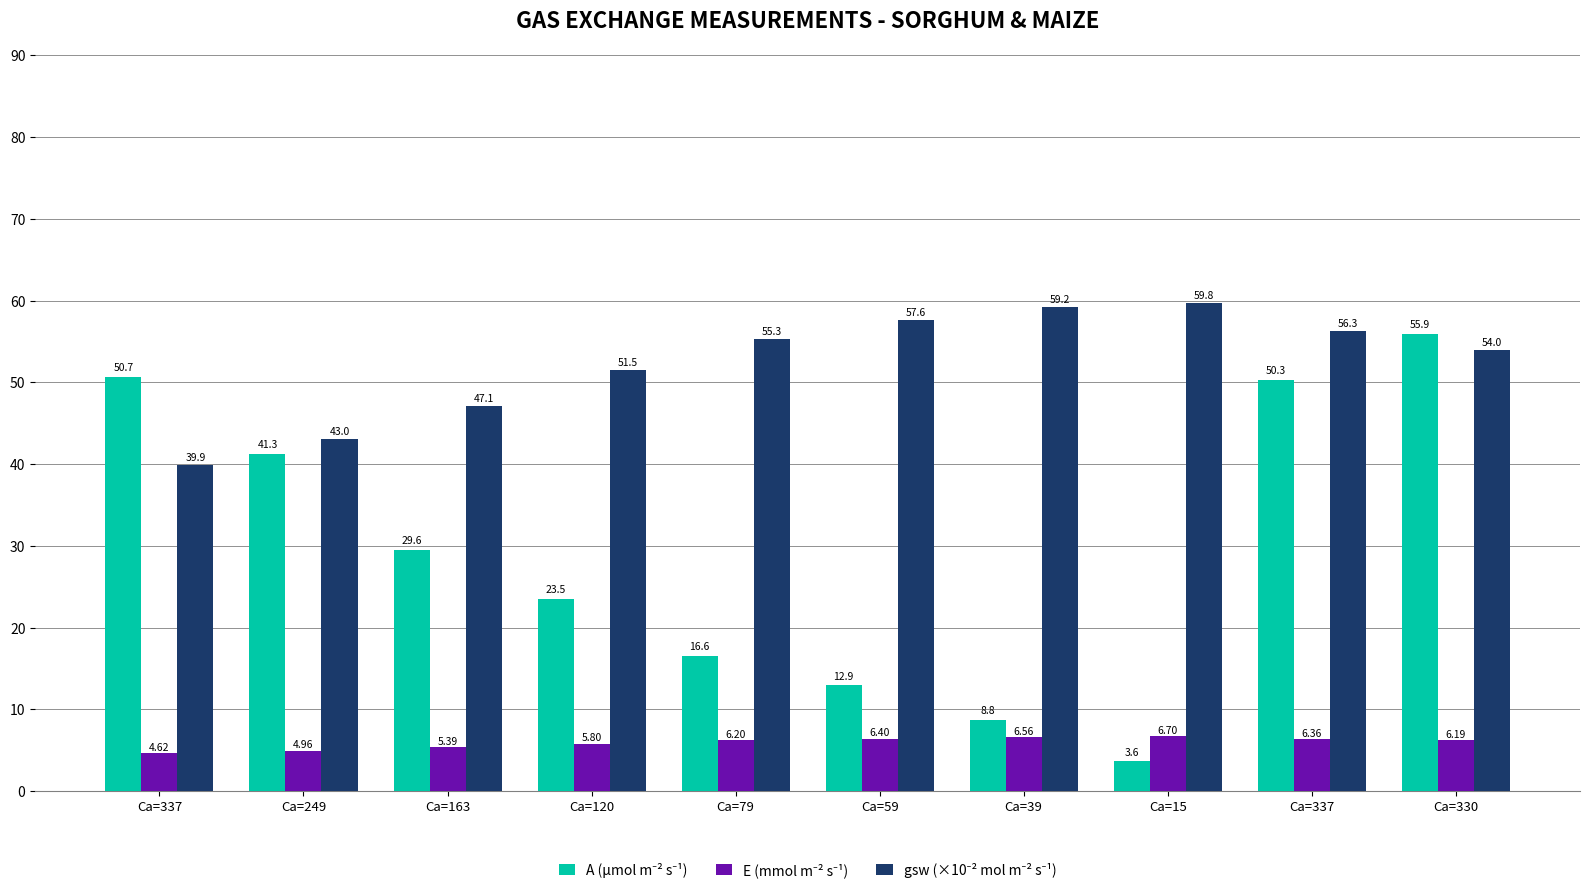

What is the label of the 5th bar from the left?

Ca=79